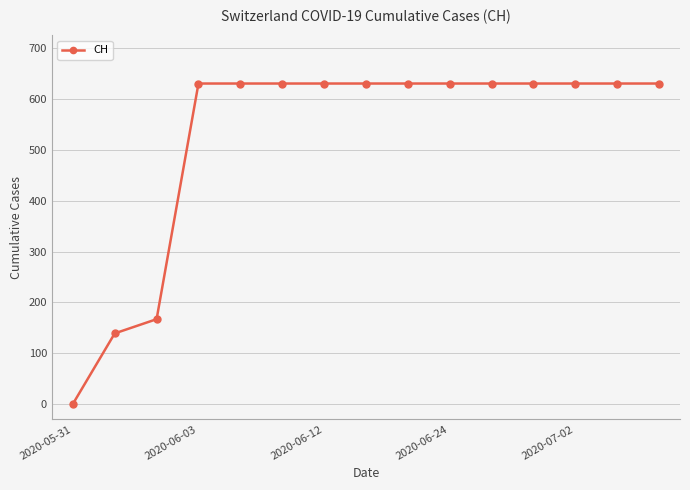

What is the sum of all values?

7878